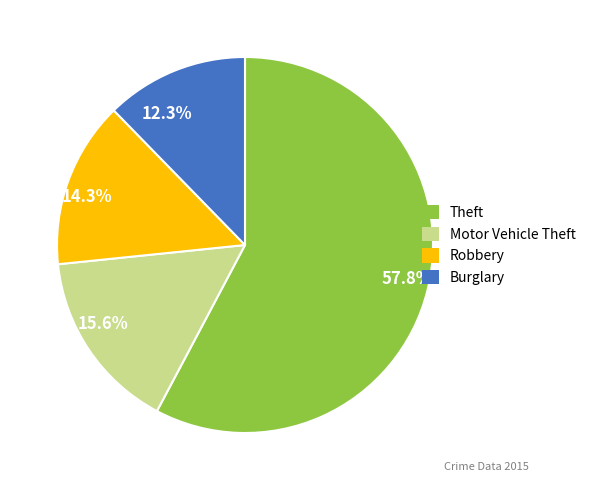

What is the largest slice in the pie chart?

57.8%